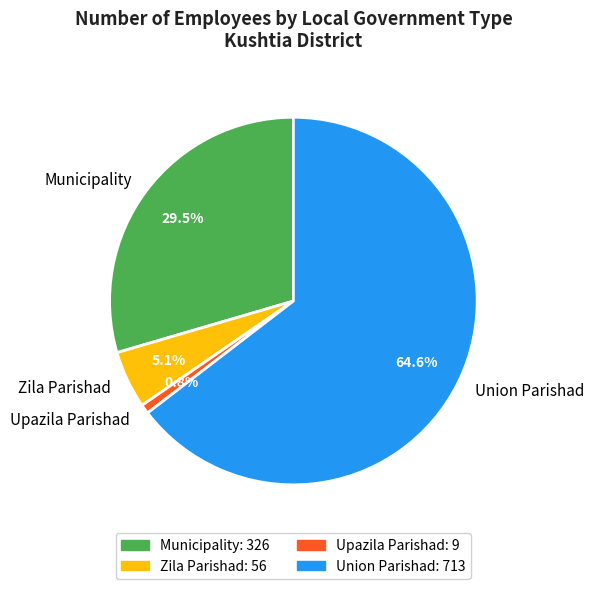

What percentage is the Union Parishad slice, to the nearest percent?

65%